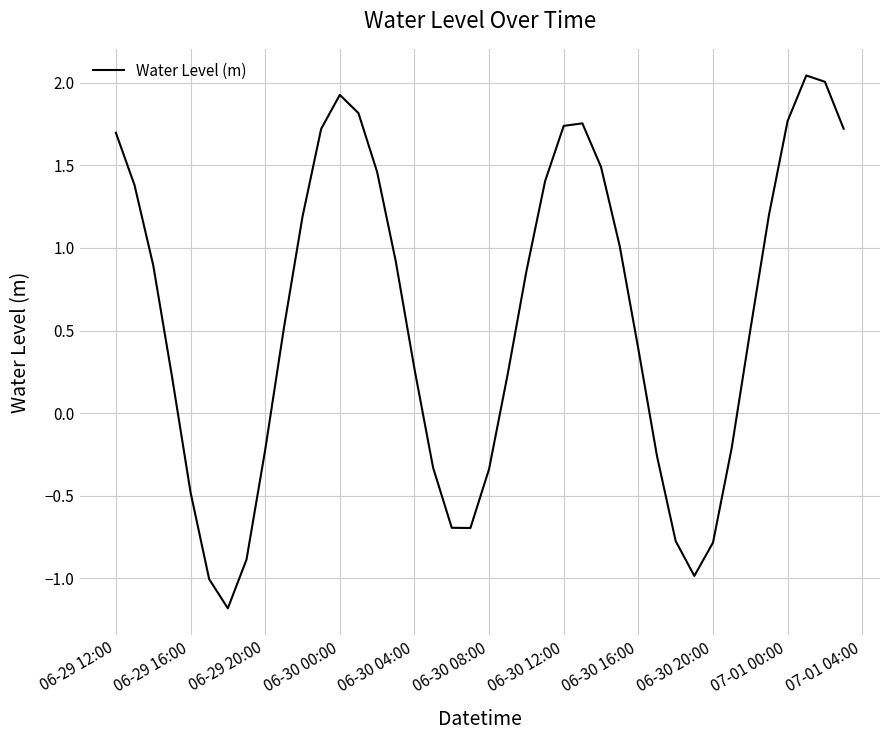

What is the difference between the maximum and minimum values?

3.2